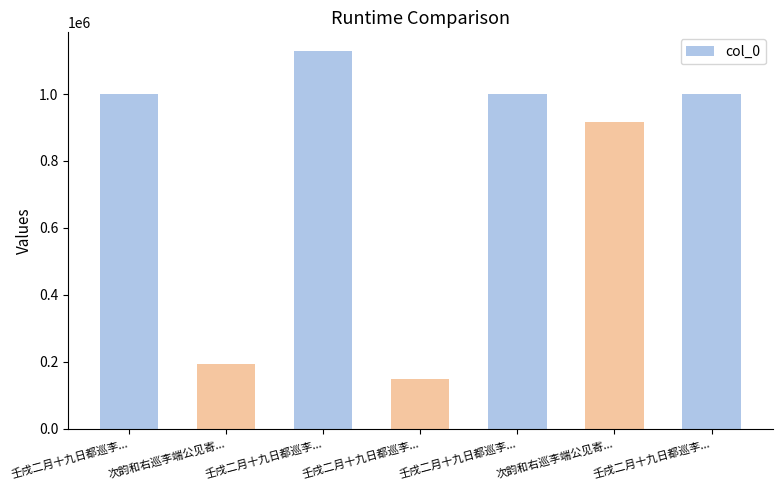

What is the change in value from 壬戌二月十九日都巡李... to 壬戌二月十九日都巡李...?

-1